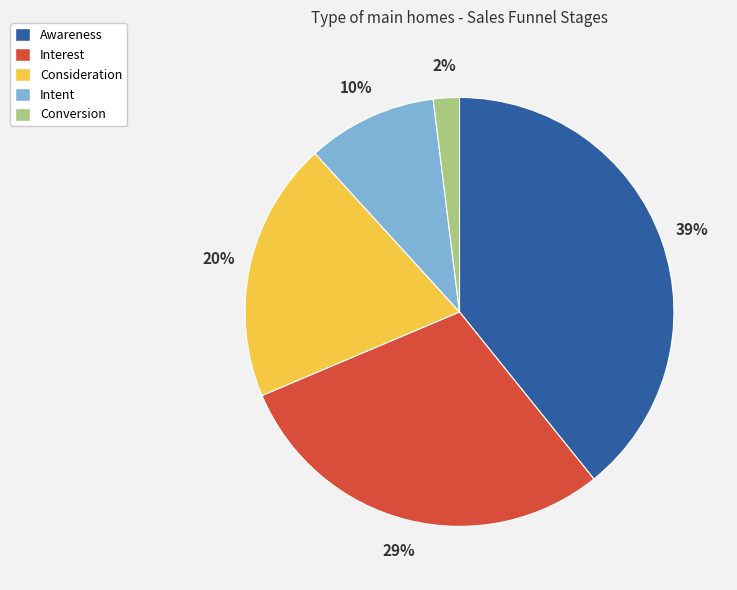

Which slice is the smallest?

Conversion